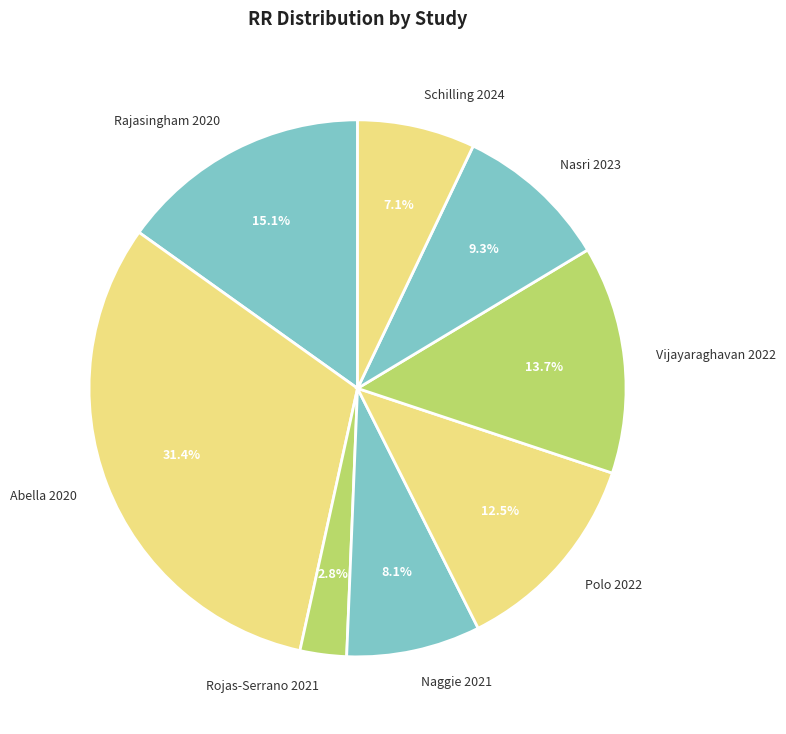

Which has a higher value, Vijayaraghavan 2022 or Polo 2022?

Vijayaraghavan 2022